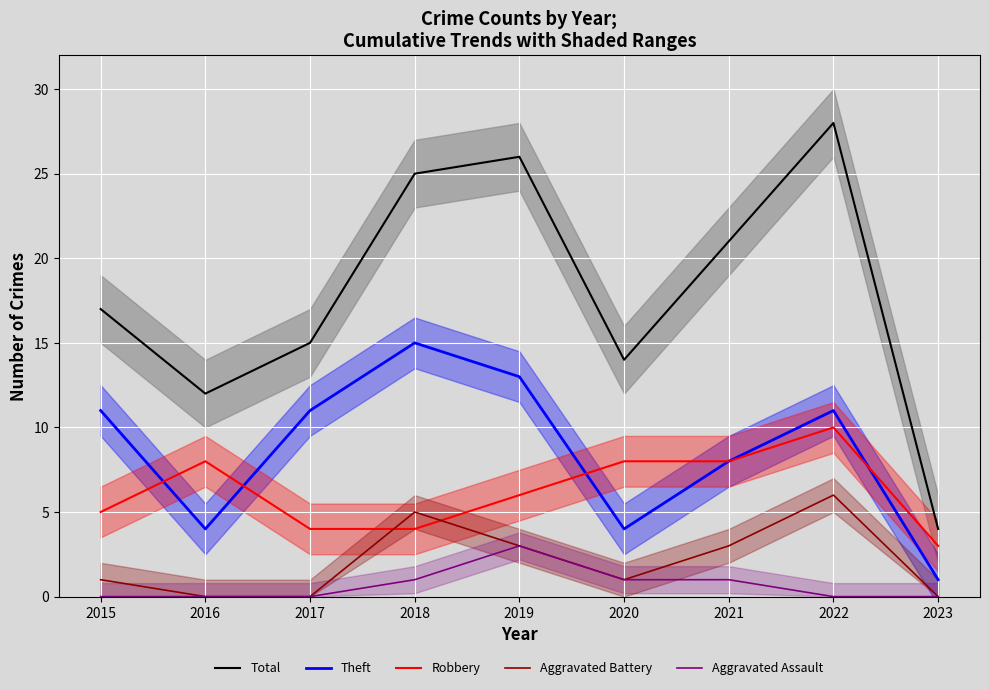

At how many categories does at least one series exceed 17?

4